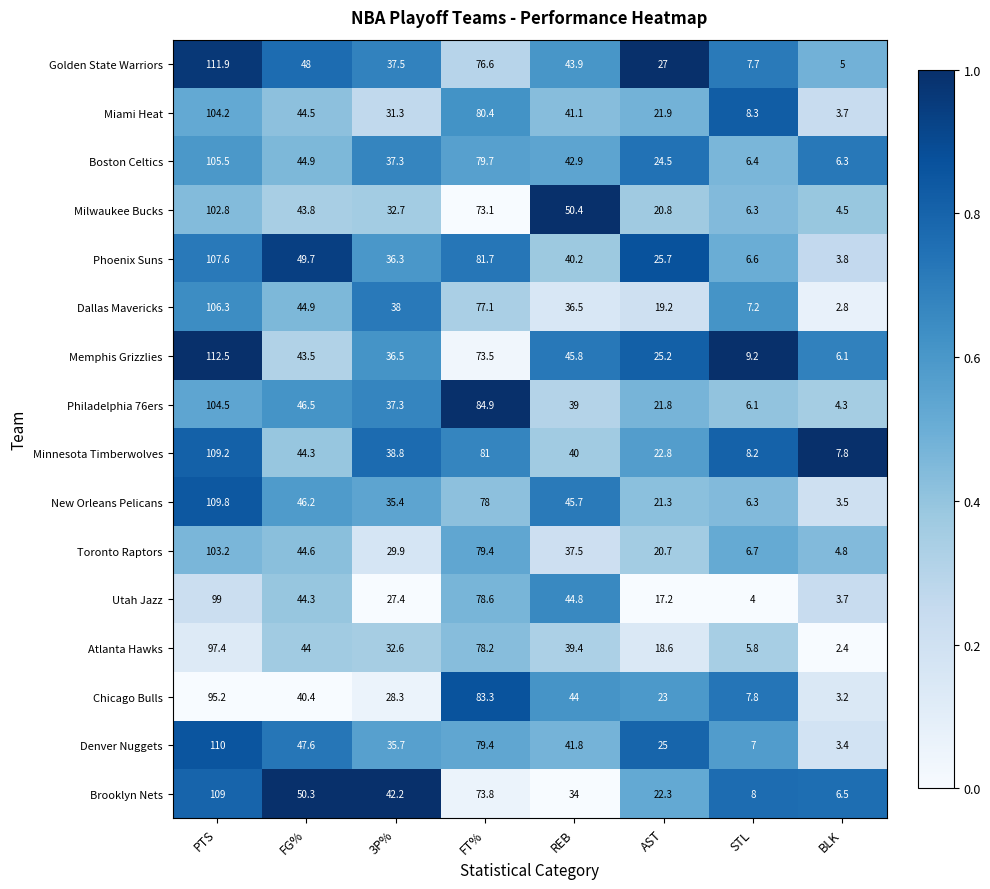

Where is Philadelphia 76ers nearest to the value 54?

FG%